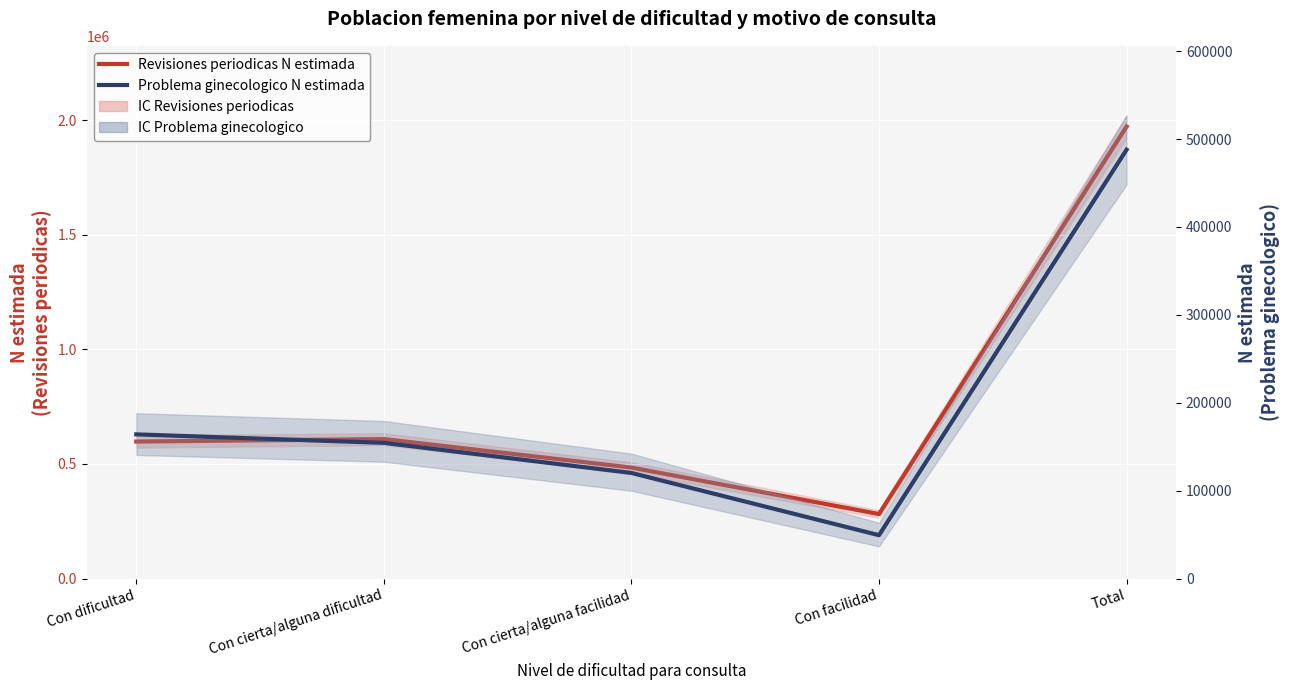

Reading right to left, extract all data points from this chart.

Revisiones periodicas N estimada: 1971525	281459	484162	608400	597504
Problema ginecologico N estimada: 487860	49325	120121	154384	164030